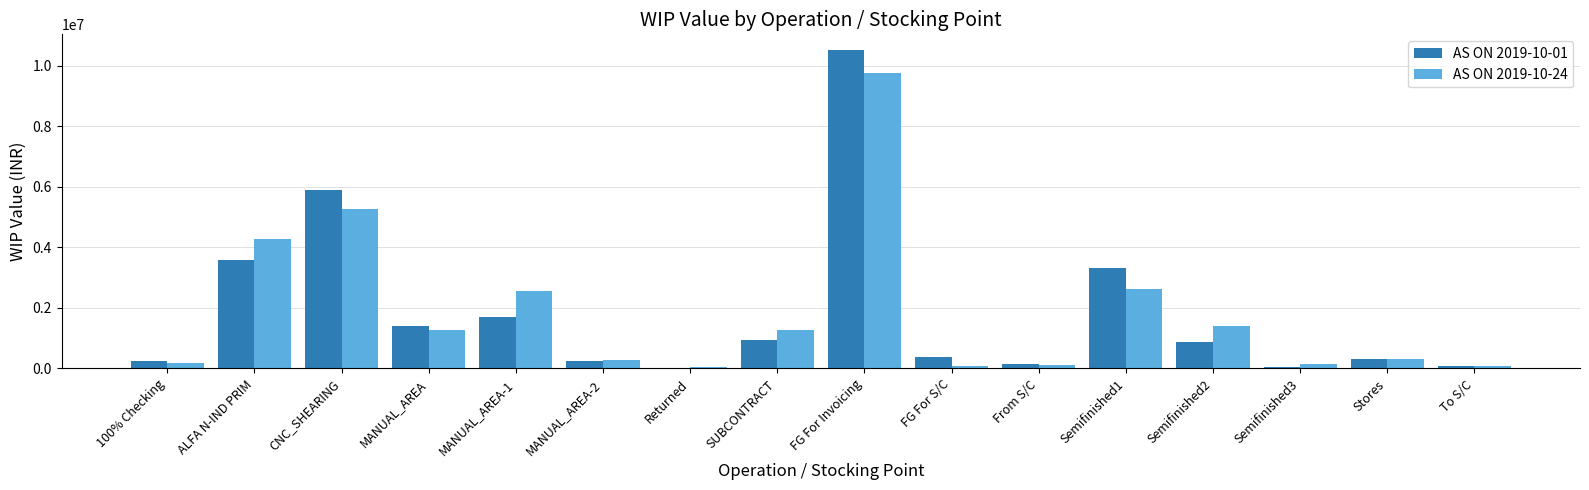

What is the total value across all series at Semifinished2?

2270503.1